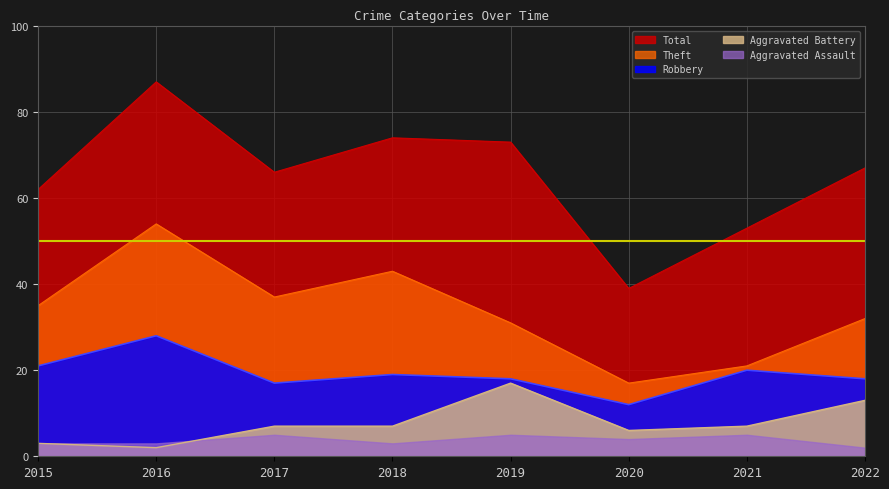

List the labels in order of Aggravated Battery value, smallest first.

2016, 2015, 2020, 2017, 2018, 2021, 2022, 2019